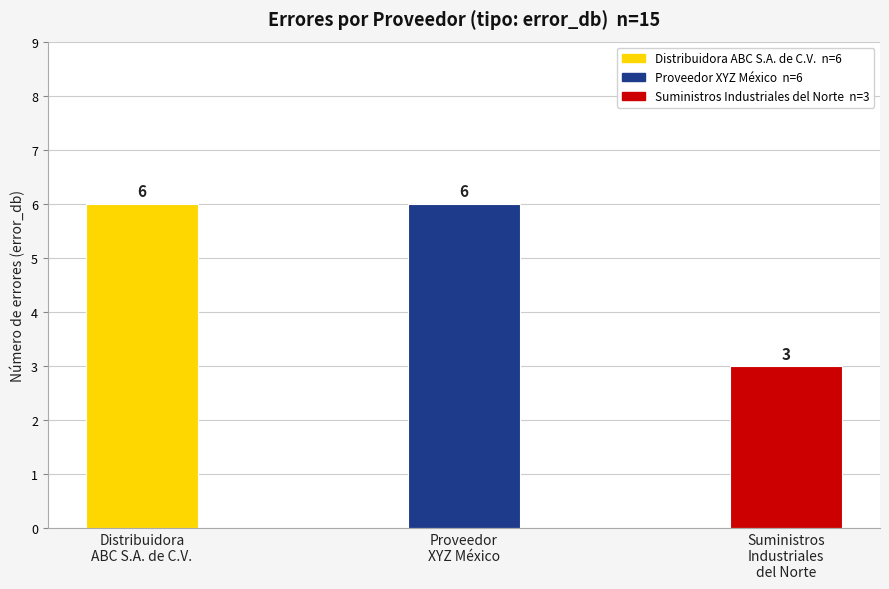

The chart shows a value of 2 at Proveedor
XYZ México. True or false?

False